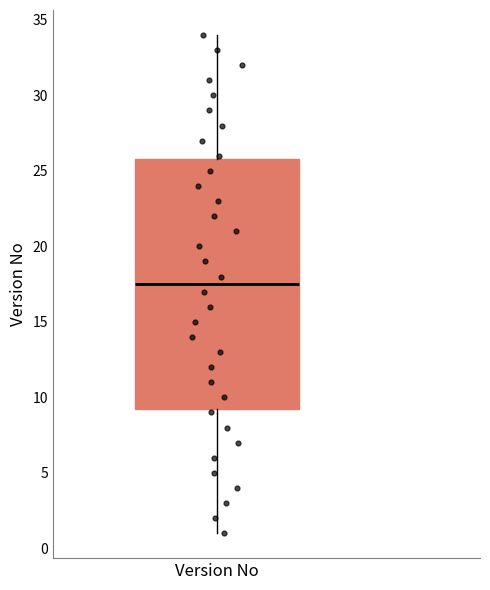

Read this box plot against the y-axis: the position of the median line, the range covered by the box, and the ends of both whiskers. The values are not printed on the chart, so give them approximately, as read against the axis.

median 17.5, box 9.5 to 26.0, whiskers 1.0 to 34.0